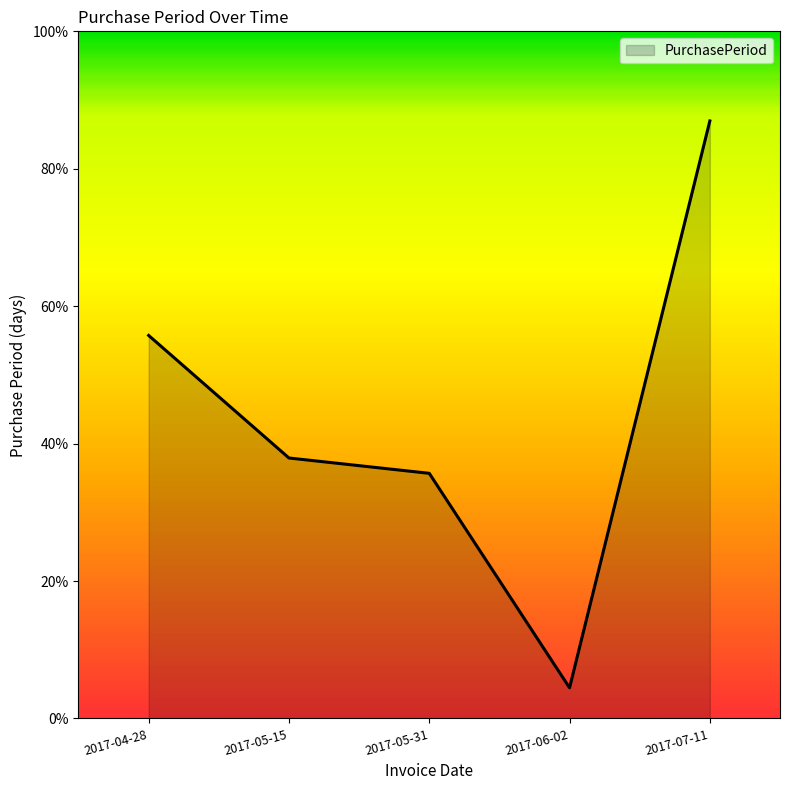

Does the chart display data point markers on the line(s)?

No